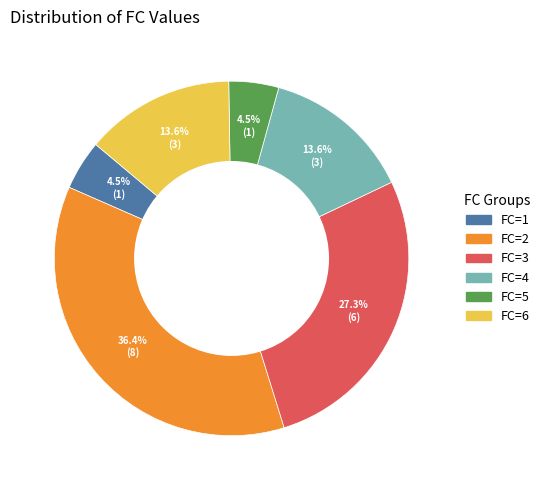

Does any single category account for the majority?

No